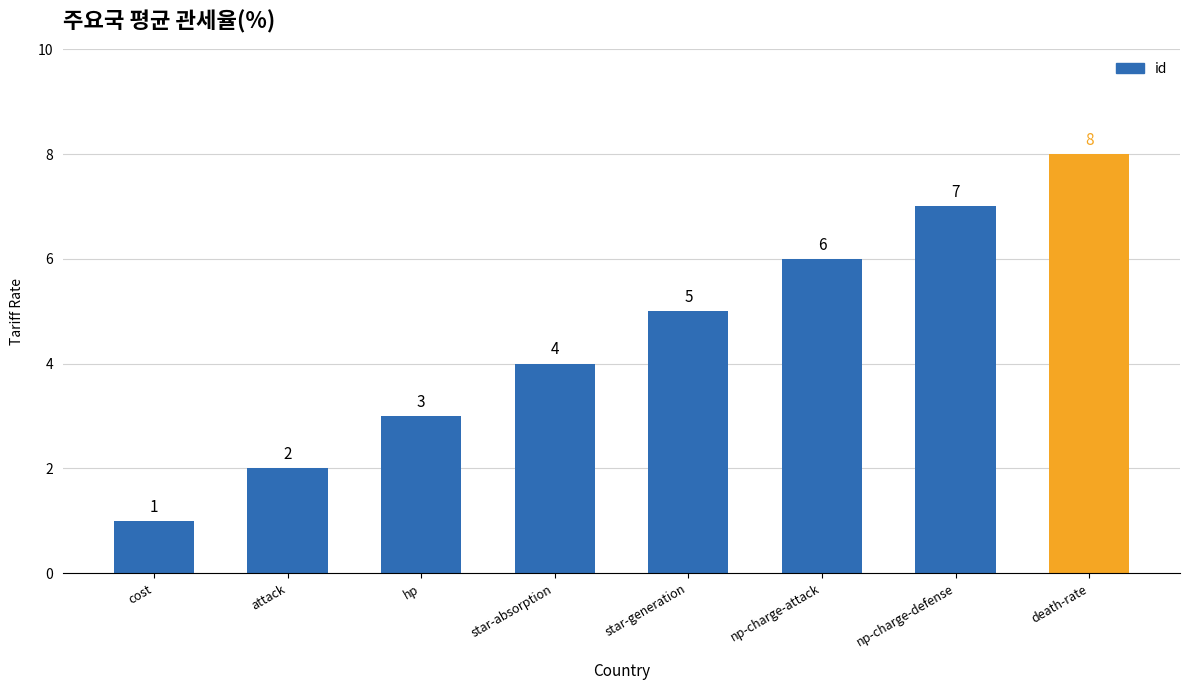

At which category does the chart reach its minimum across all series?

cost